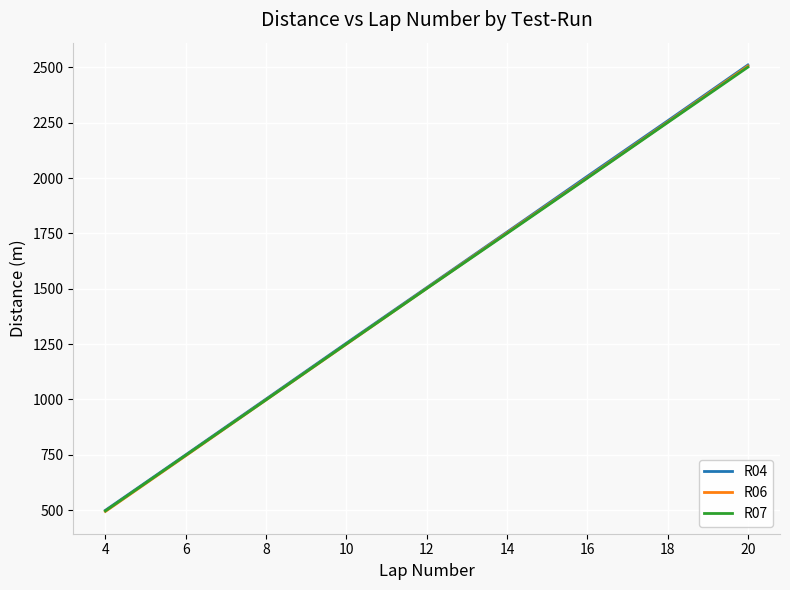

True or false: R06 has more than 1 points higher than both neighbors.

False